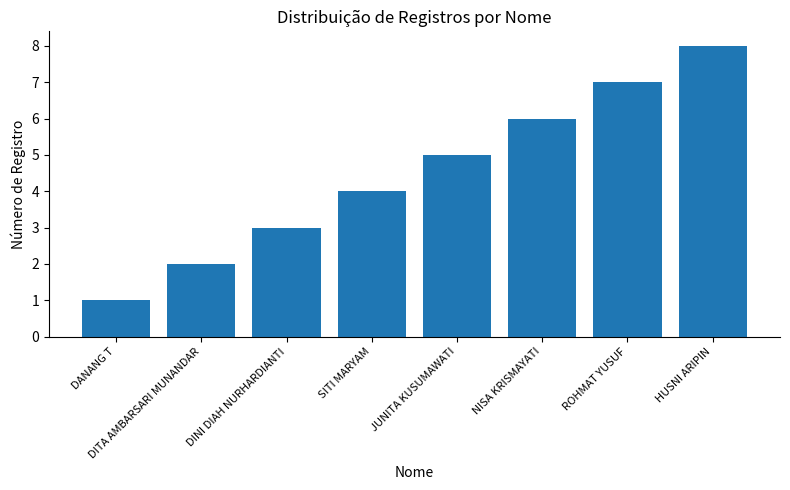

The chart shows a value of 6 at NISA KRISMAYATI. True or false?

True